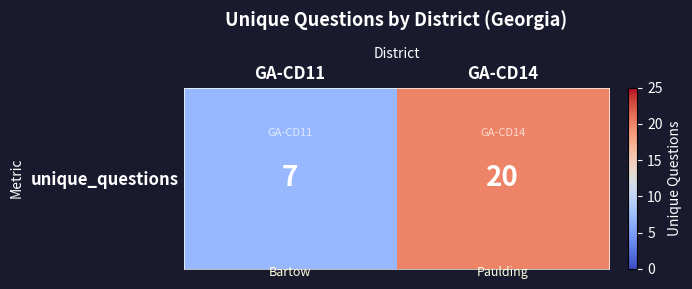

List the labels in order of value, largest first.

GA-CD14, GA-CD11